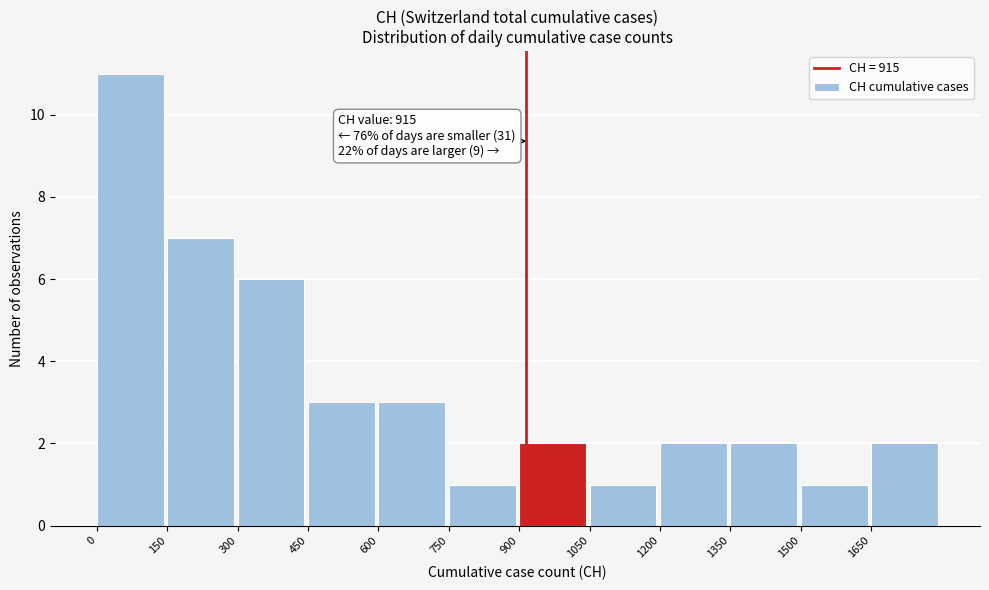

Over which range of the x-axis is the bar tallest?

0 to 150